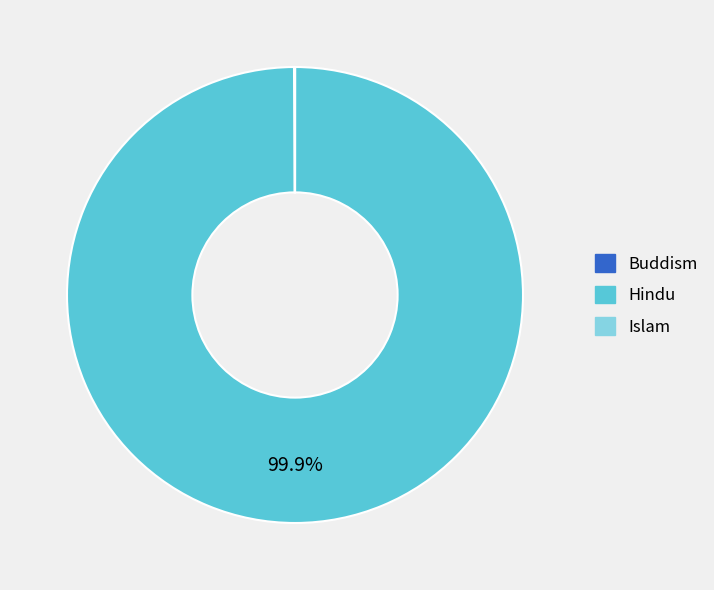

Which slice is the largest?

Hindu